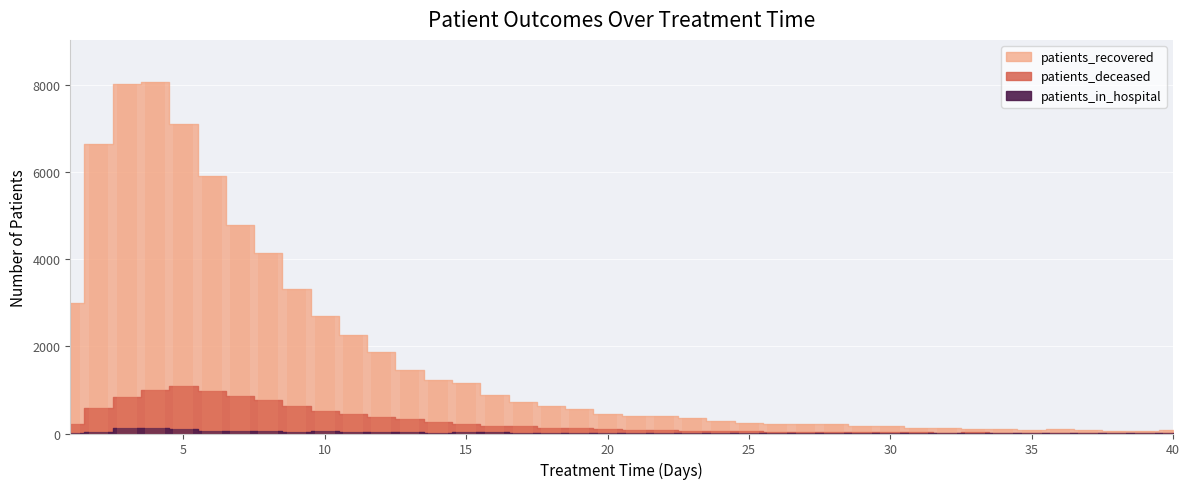

At which label does patients_recovered first exceed 453?

1